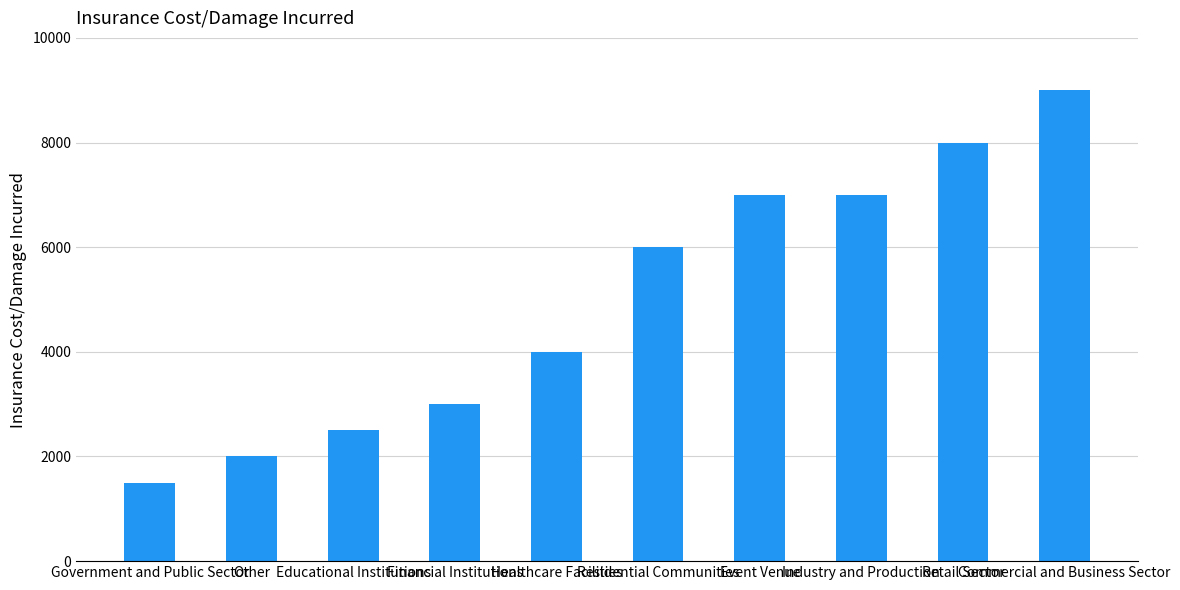

Approximately how many times larger is the value at Healthcare Facilities compared to Commercial and Business Sector?

0.4